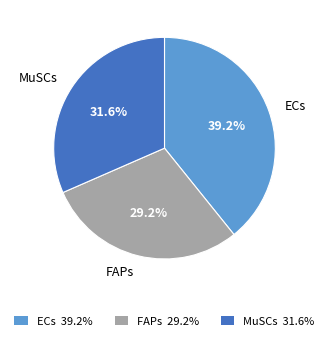

Is there any slice that represents more than half of the pie?

No